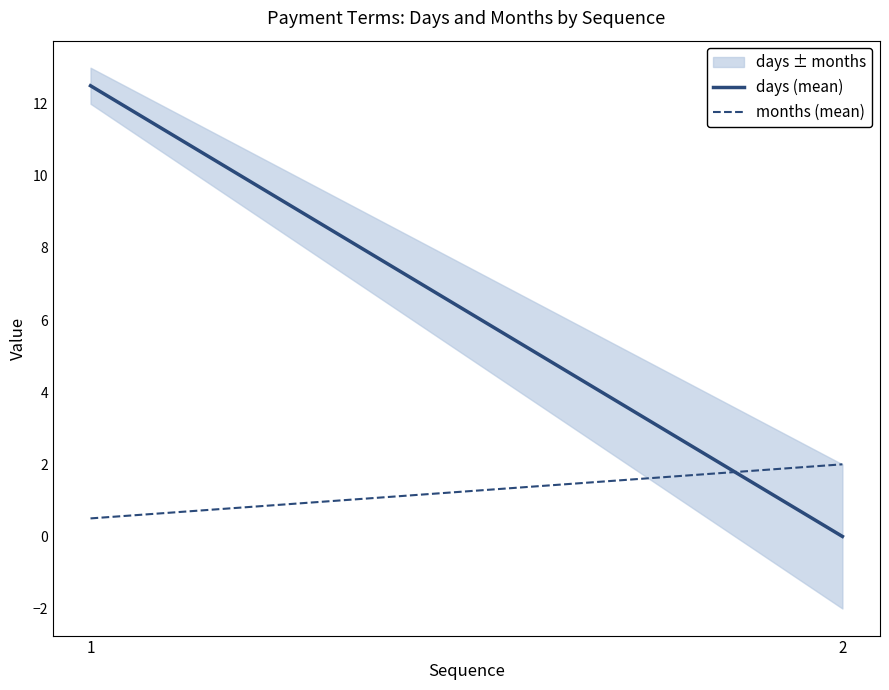

Reading right to left, transcribe all the data shown in this chart.

days (mean): 0.0	12.5
months (mean): 2.0	0.5